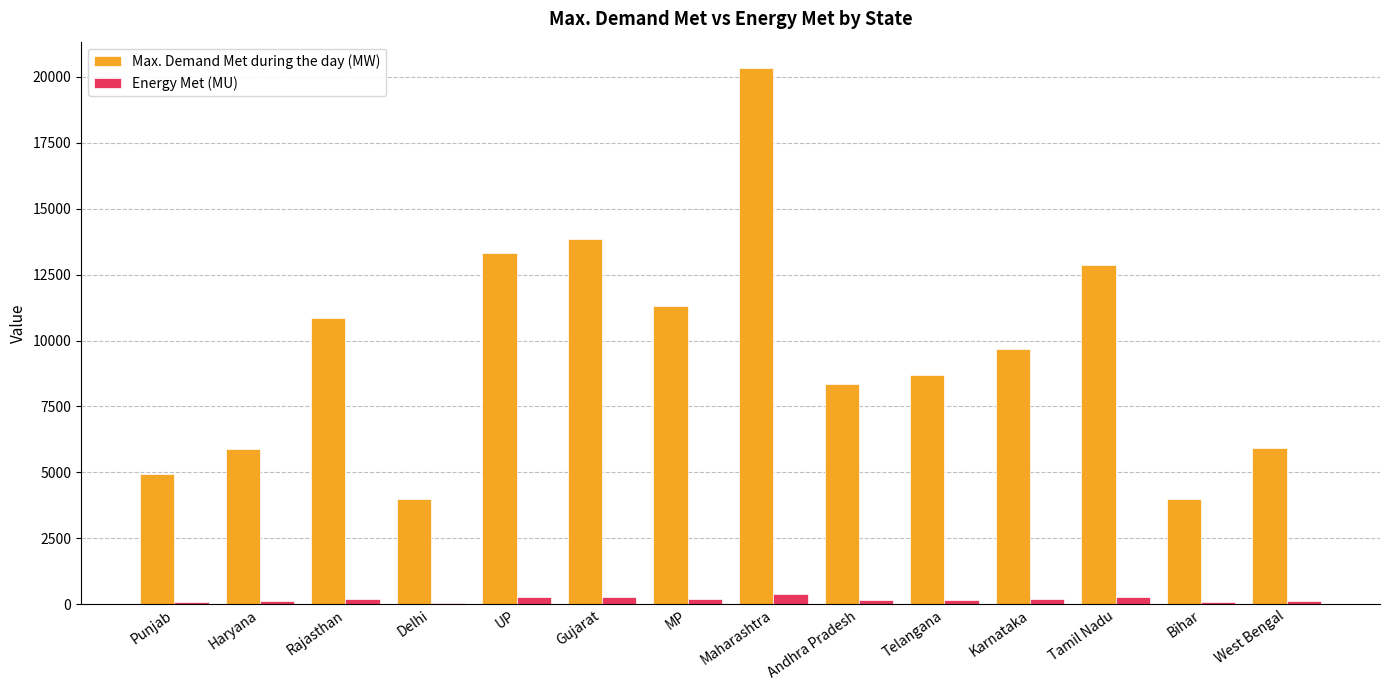

The value of Max. Demand Met during the day (MW) at MP is 11303.0. True or false?

True